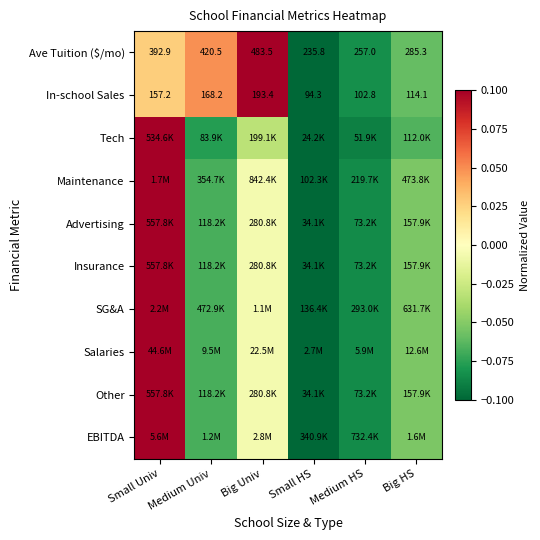

List the labels in order of Ave Tuition ($/mo) value, largest first.

Big Univ, Medium Univ, Small Univ, Big HS, Medium HS, Small HS